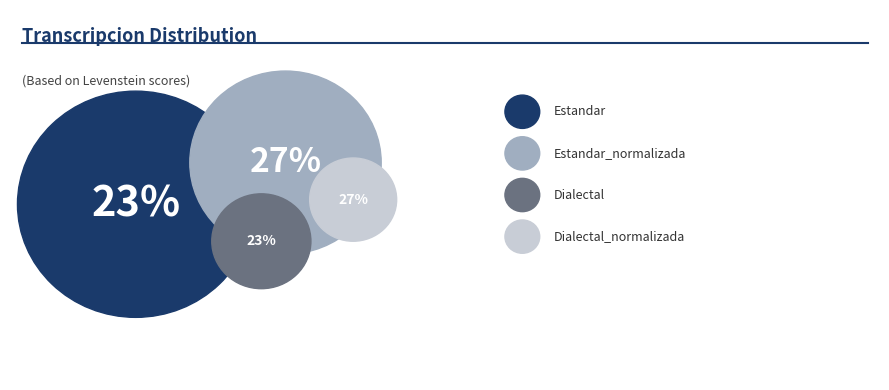

To the nearest percent, what percentage of the pie is Estandar_normalizada?

27%